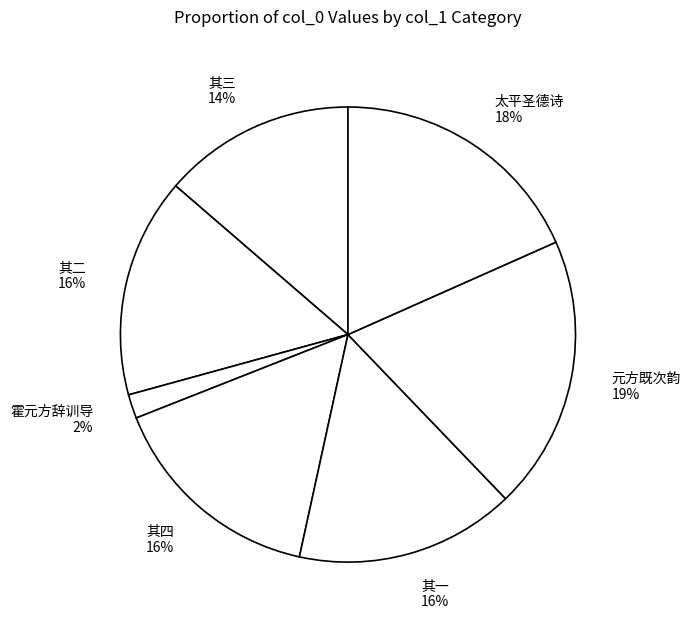

What is the ratio of the value at 其二 16% to the value at 太平圣德诗 18%?

0.9